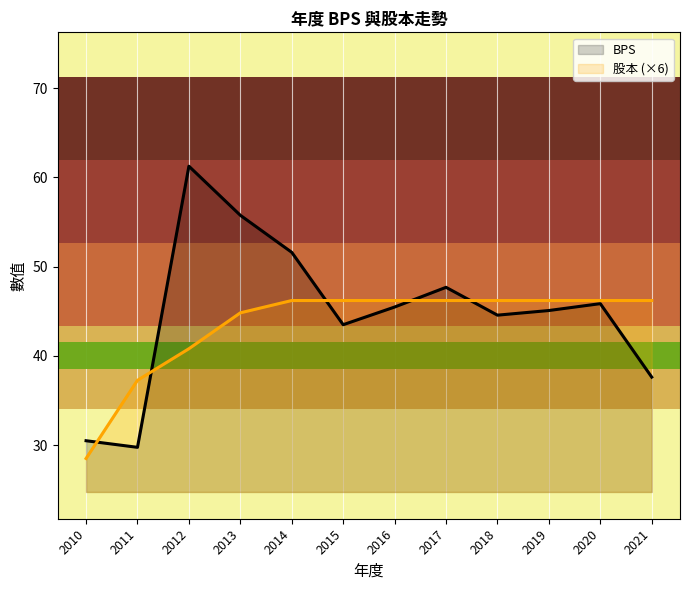

In BPS, how many points are higher than both neighbors (excluding endpoints)?

3